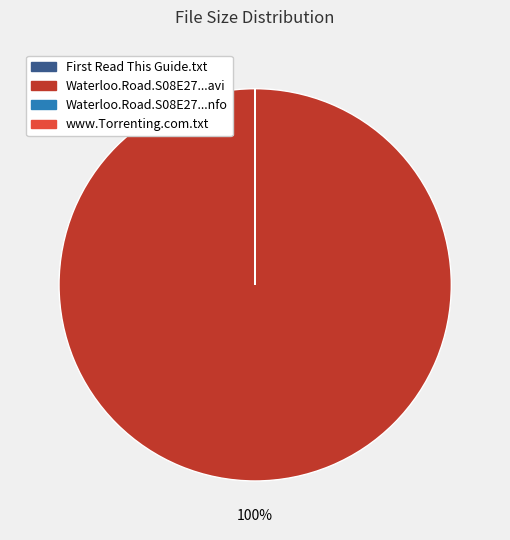

To the nearest percent, what is the average slice percentage?

25%